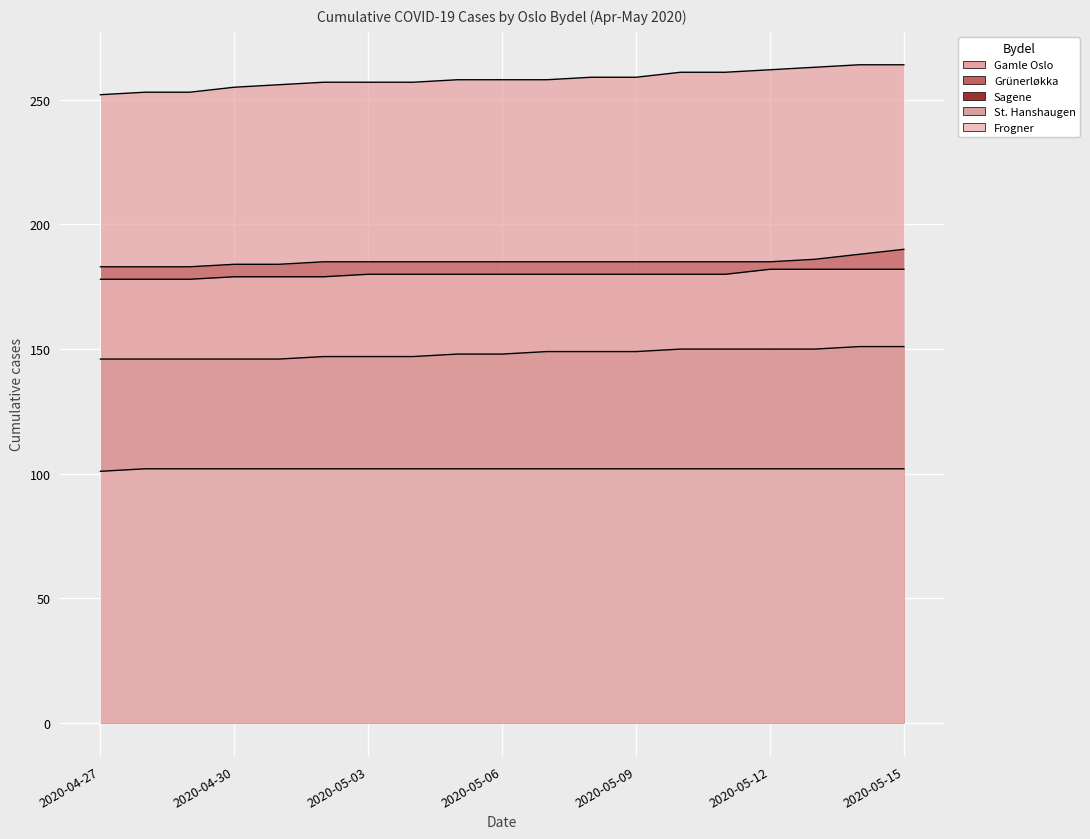

True or false: Sagene and Frogner intersect in this chart.

False